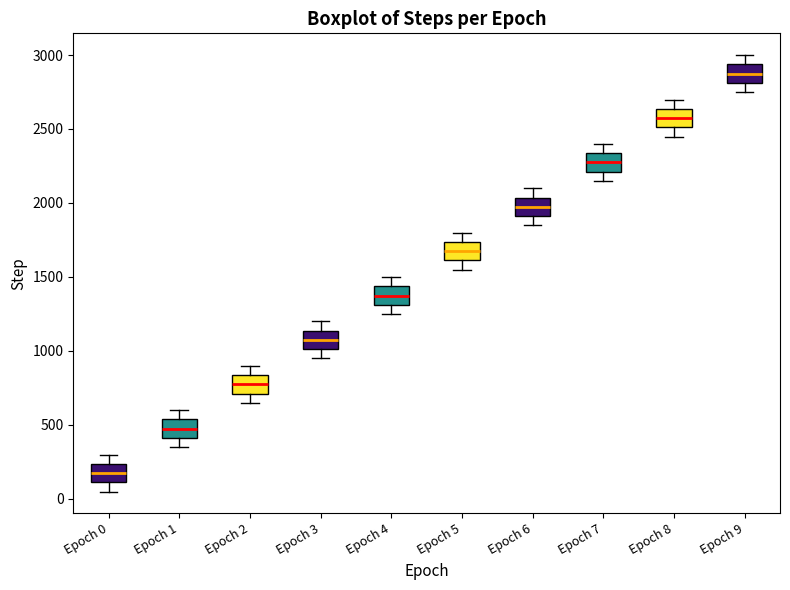

Reading left to right, transcribe this box plot: for each box, give where its median line is, the range the box spans, and where its two whiskers end, as read against the y-axis. The values are not printed on the chart, so give them approximately, as read against the axis.

Epoch 0: median 150, box 100 to 250, whiskers 50 to 300
Epoch 1: median 450, box 400 to 550, whiskers 350 to 600
Epoch 2: median 750, box 700 to 850, whiskers 650 to 900
Epoch 3: median 1050, box 1000 to 1150, whiskers 950 to 1200
Epoch 4: median 1350, box 1300 to 1450, whiskers 1250 to 1500
Epoch 5: median 1650, box 1600 to 1750, whiskers 1550 to 1800
Epoch 6: median 1950, box 1900 to 2050, whiskers 1850 to 2100
Epoch 7: median 2250, box 2200 to 2350, whiskers 2150 to 2400
Epoch 8: median 2550, box 2500 to 2650, whiskers 2450 to 2700
Epoch 9: median 2850, box 2800 to 2950, whiskers 2750 to 3000